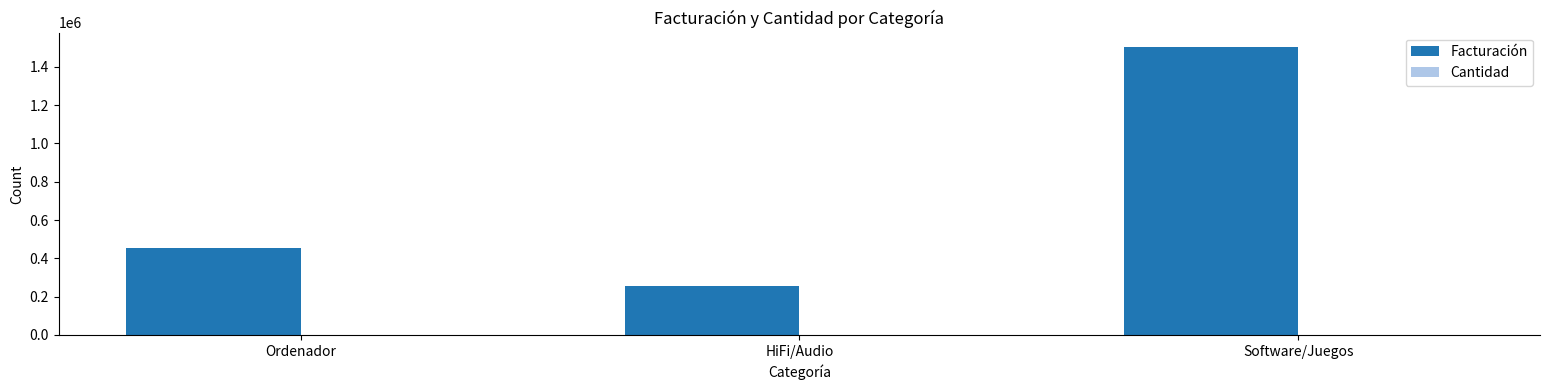

Count the number of categories in the chart.

3